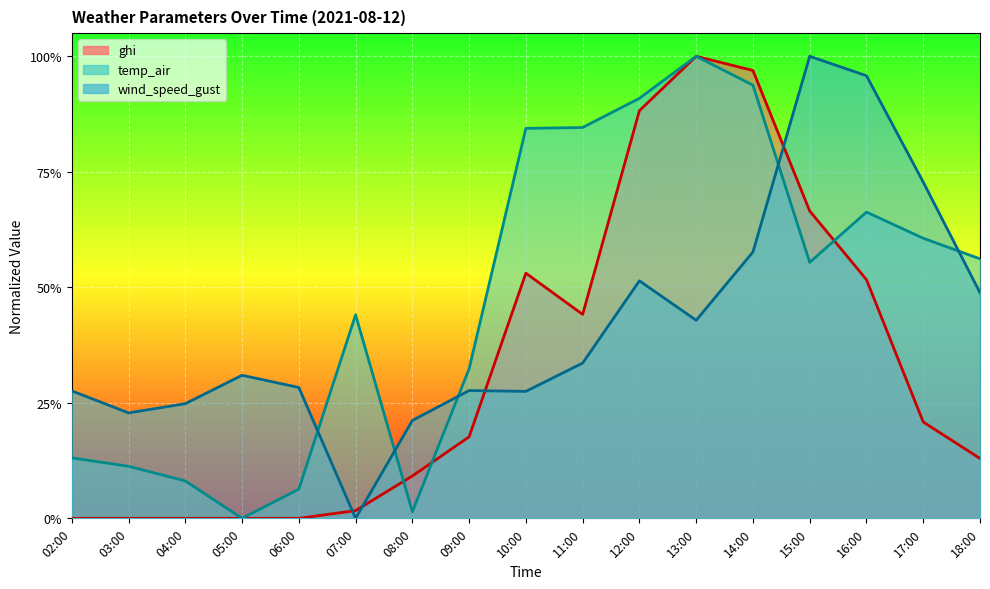

What is the total value across all series at 14:00?

2.5